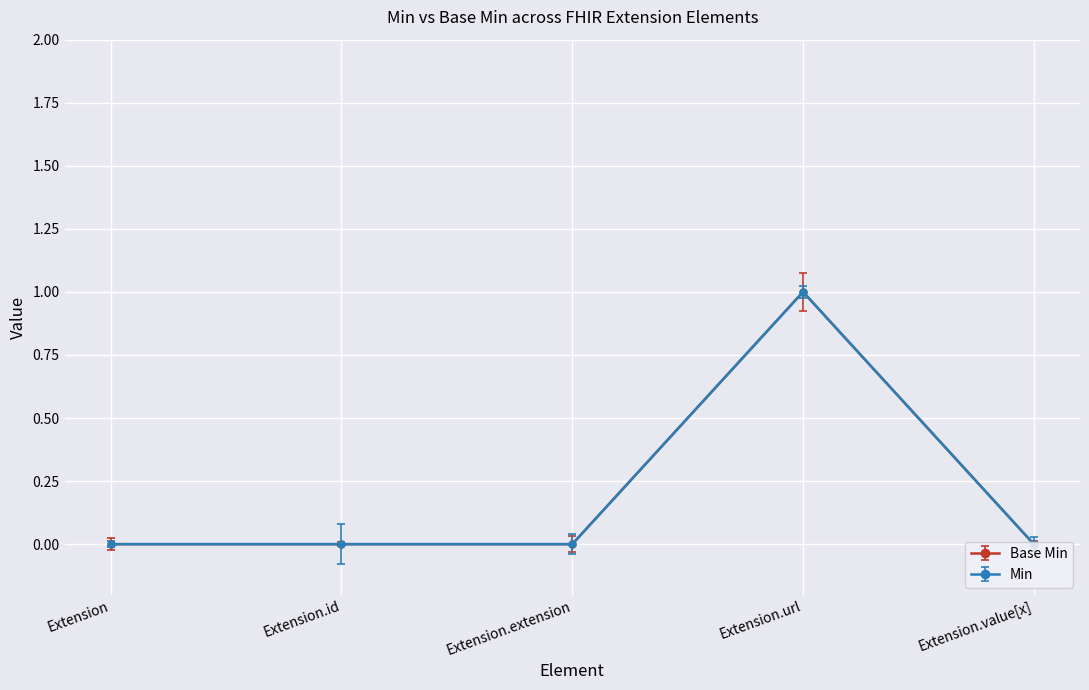

At how many categories does at least one series exceed 0?

1